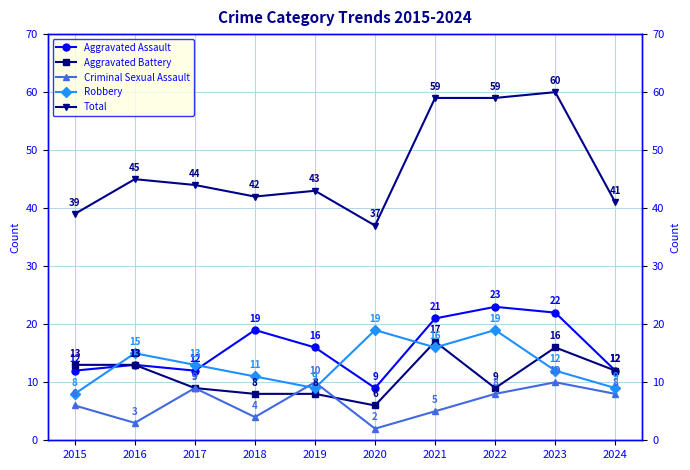

What is the lowest value of the Total series?

37